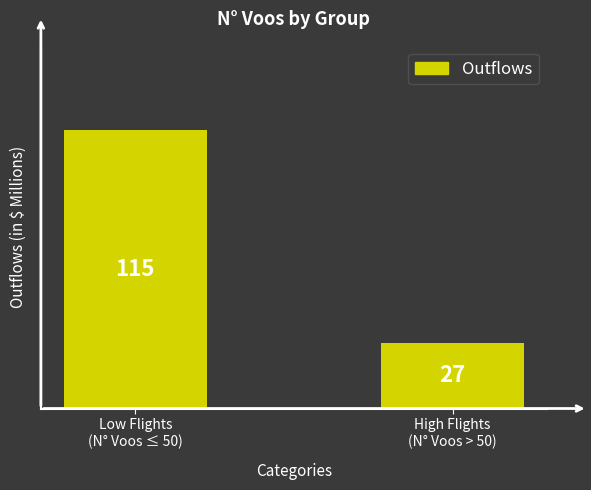

What is the difference between the values at High Flights
(N° Voos > 50) and Low Flights
(N° Voos ≤ 50)?

88